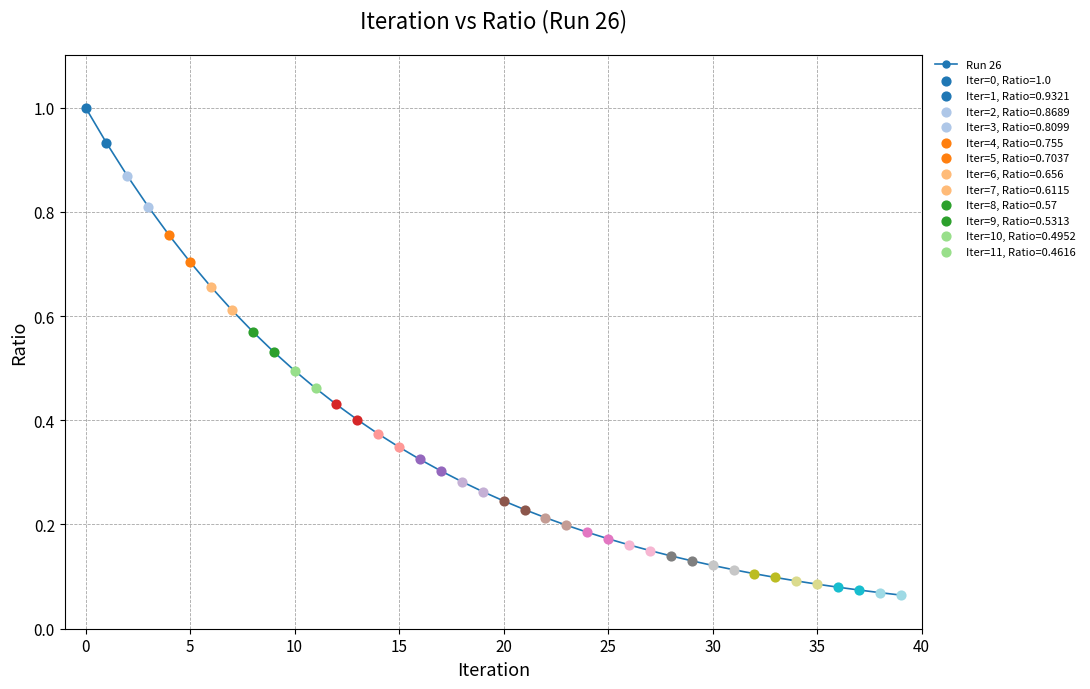

What is the maximum value shown in the chart?

1.0